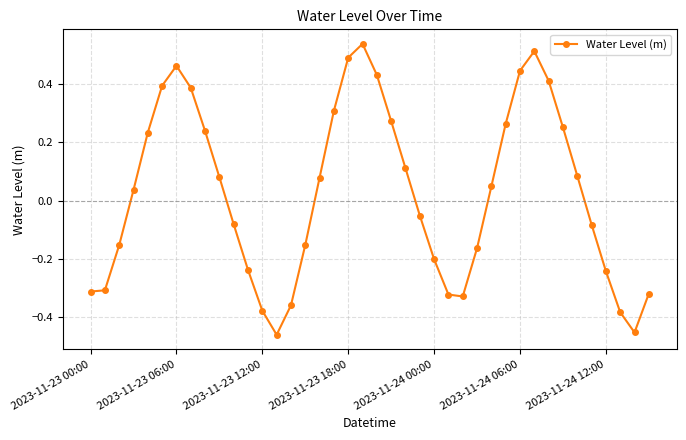

True or false: the data has more than 2 interior local peaks.

True